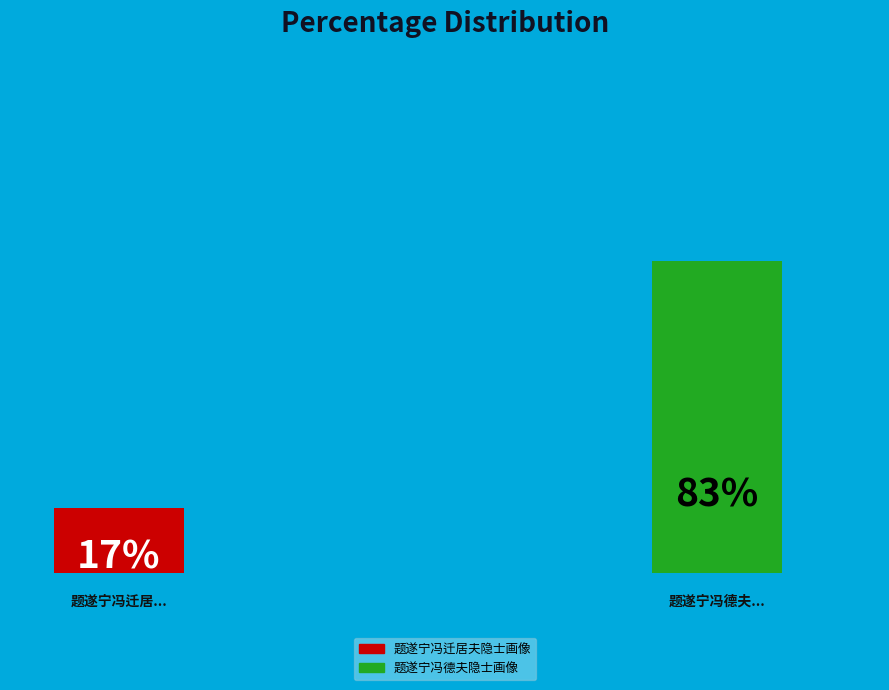

To the nearest percent, what is the difference between the 题遂宁冯德夫隐士画像 and 题遂宁冯迁居夫隐士画像 slice percentages?

65%